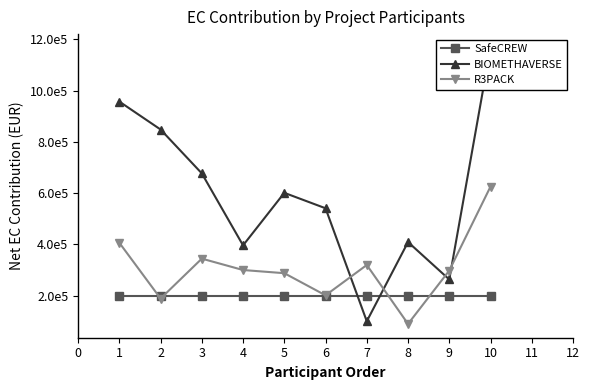

True or false: SafeCREW and R3PACK cross at least once.

True